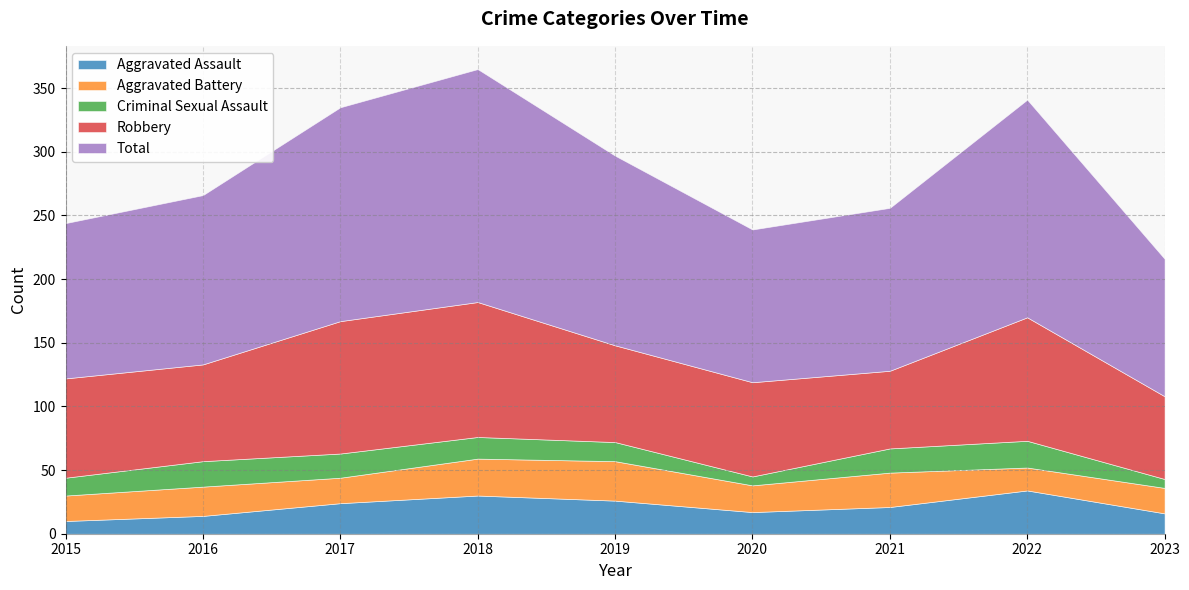

At how many categories does at least one series exceed 172?

1